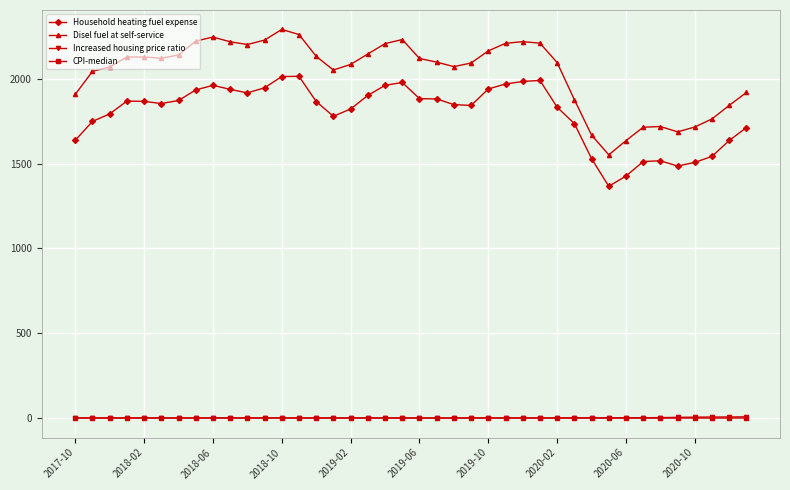

What is the maximum value shown in the chart?

2289.2